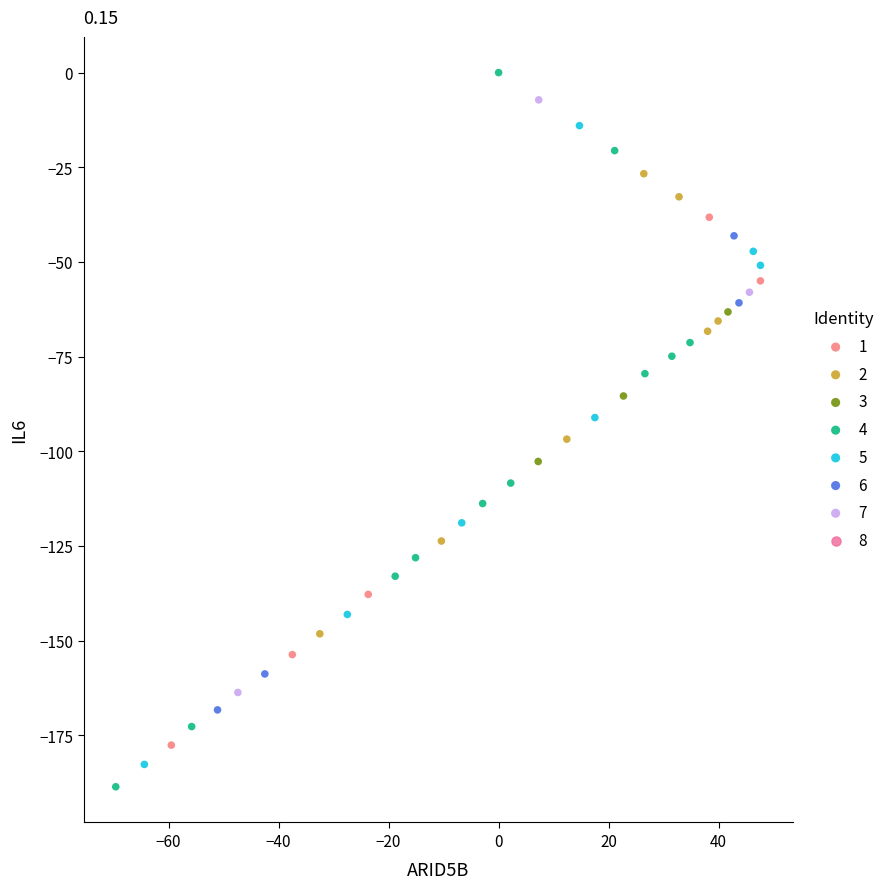

Which series reaches the maximum Y coordinate?

4